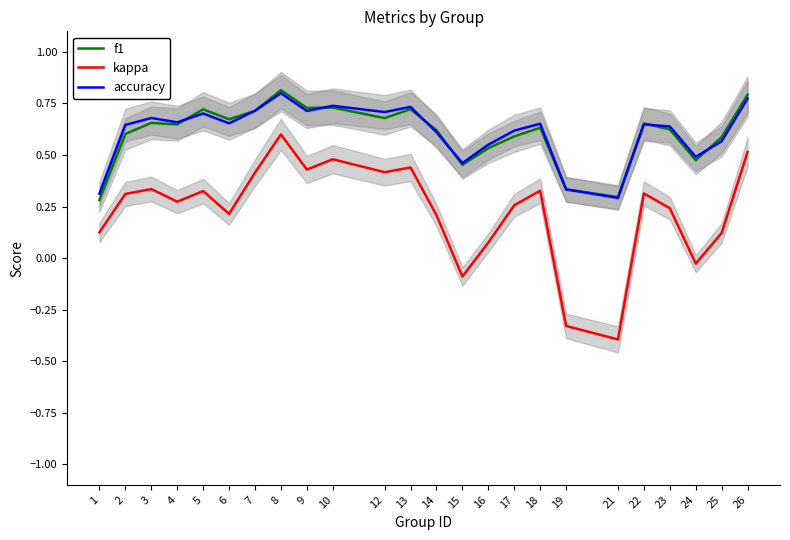

At how many categories does at least one series exceed 0?

24